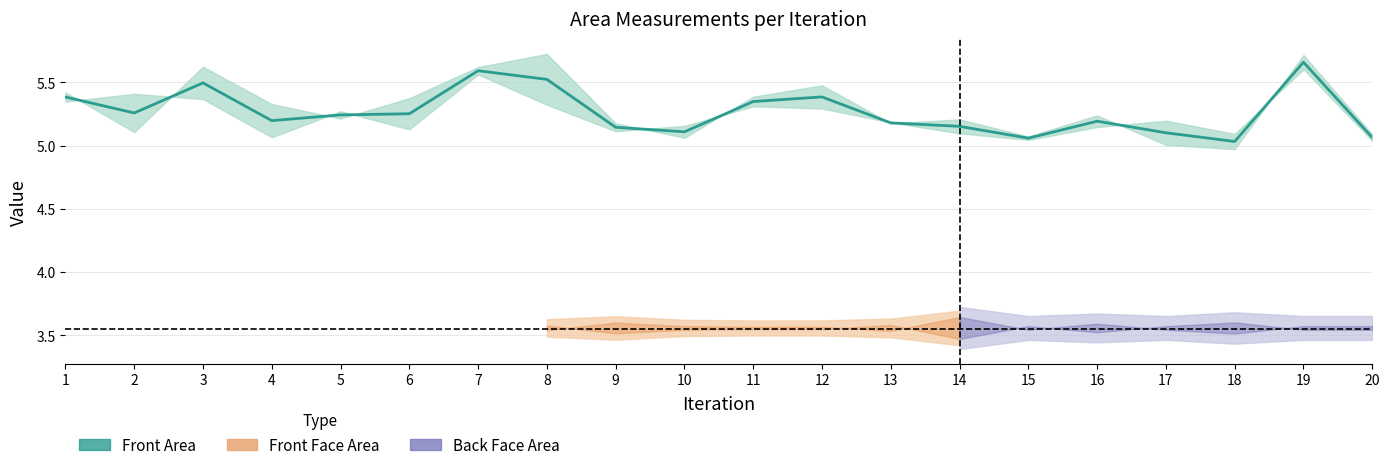

What is the change in value from 6 to 7?

+0.3